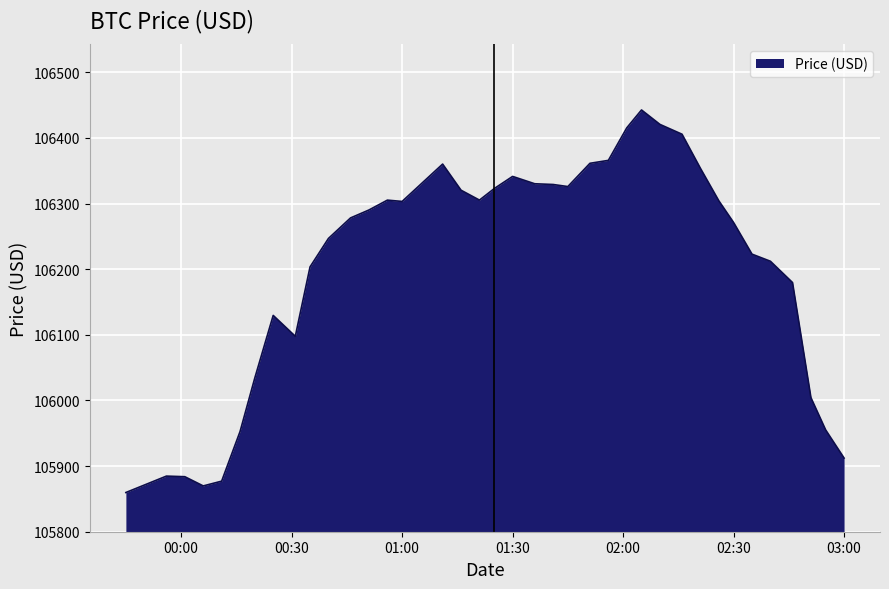

What is the greatest value displayed?

106442.6